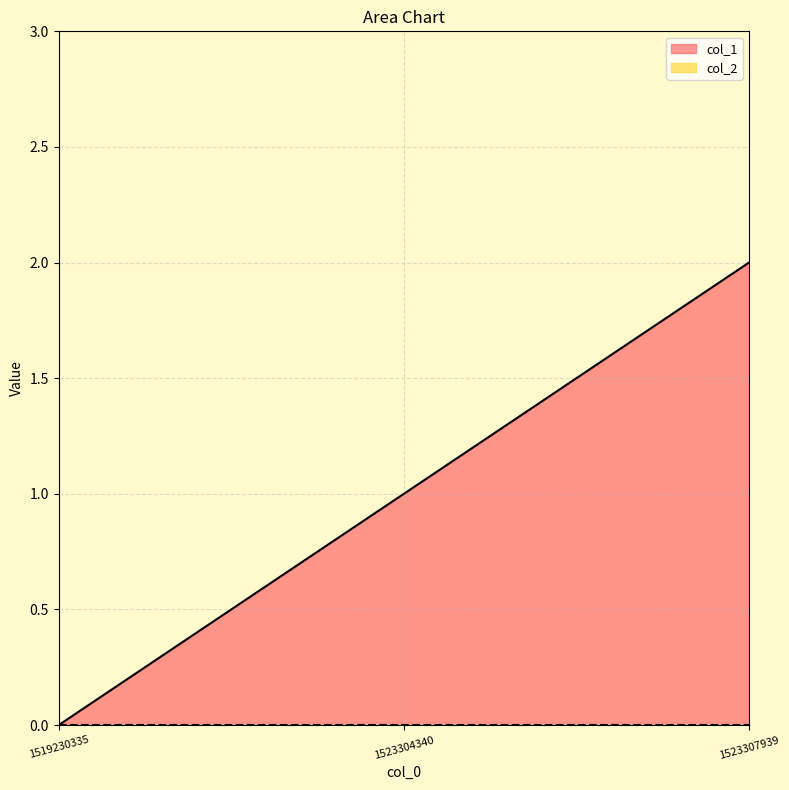

Reading left to right, list all the values displayed in this chart.

0	1	2